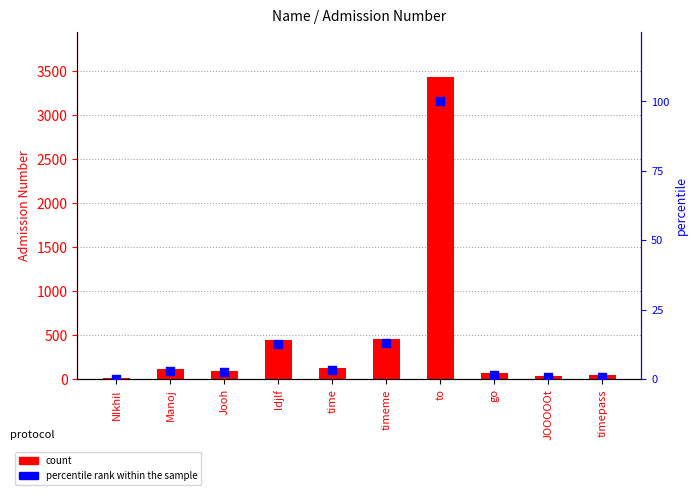

Which series contains the lowest Y value?

percentile rank within the sample